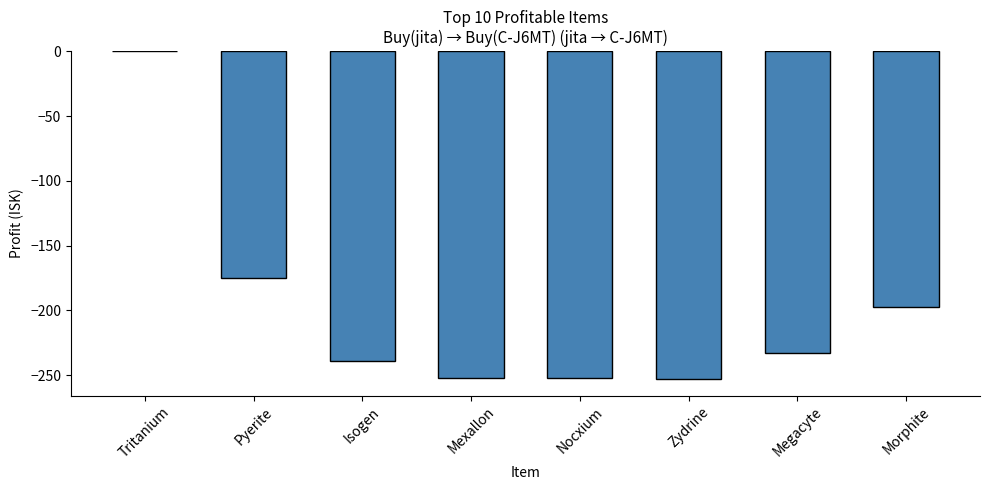

What is the change in value from Isogen to Zydrine?

-14